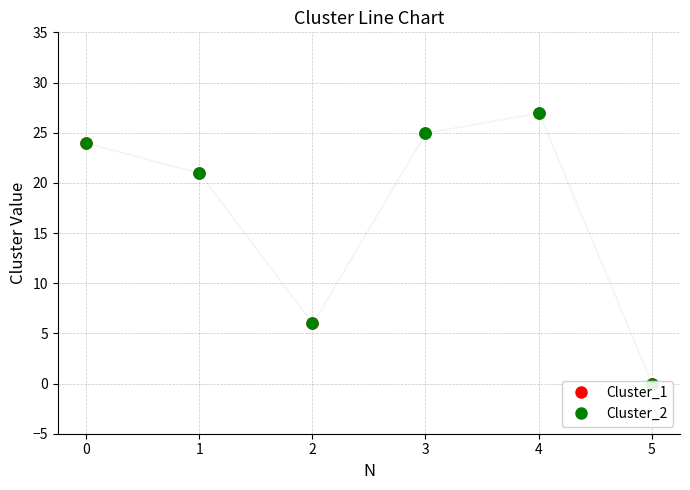

At 2, list the series in order from smallest to largest.

Cluster_1, Cluster_2